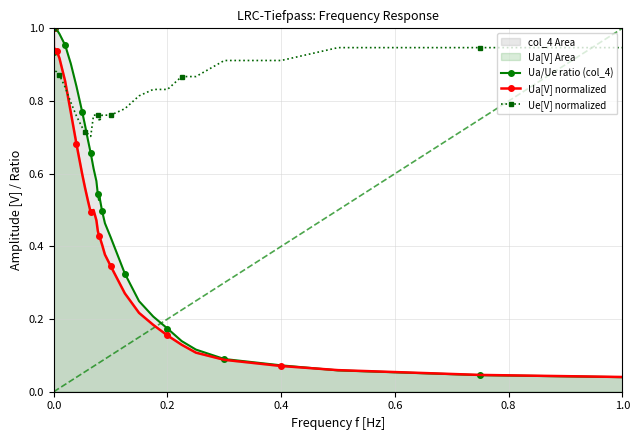

Which series has the widest spread of values?

Ua/Ue ratio (col_4)